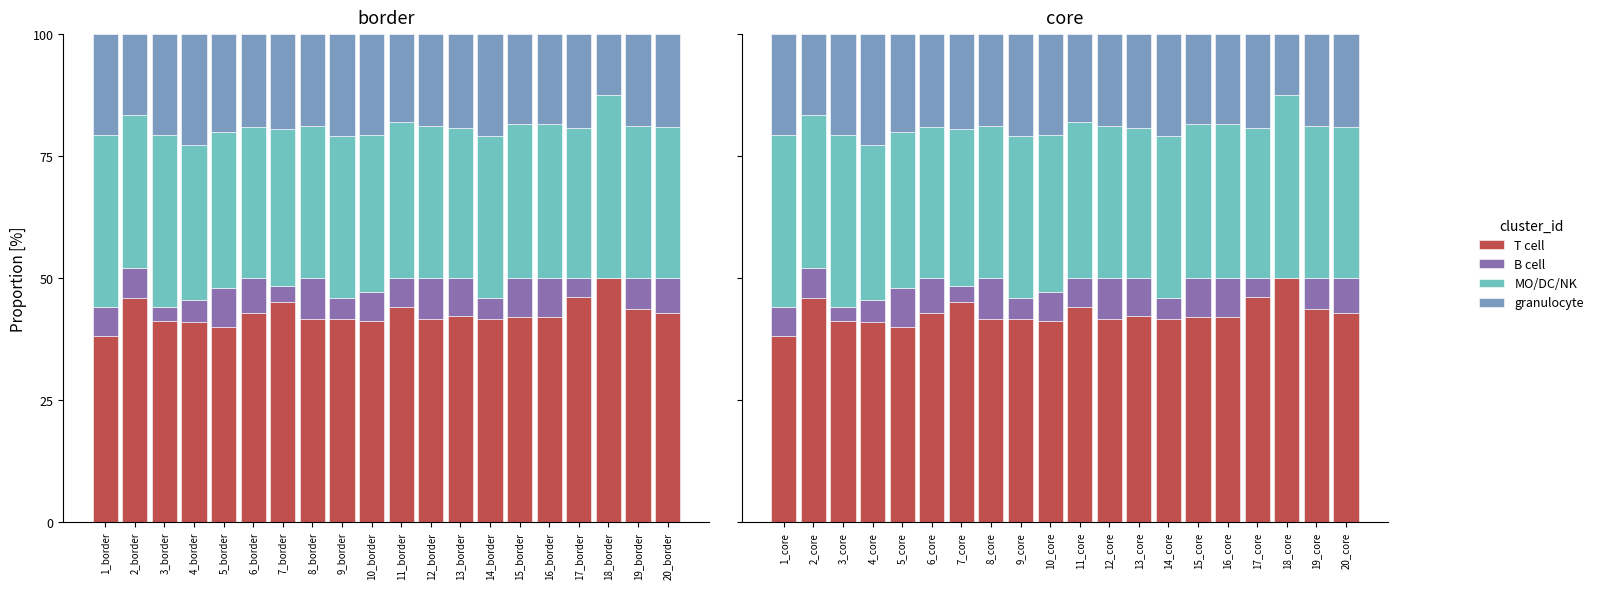

Which series has the largest total across all categories?

T cell